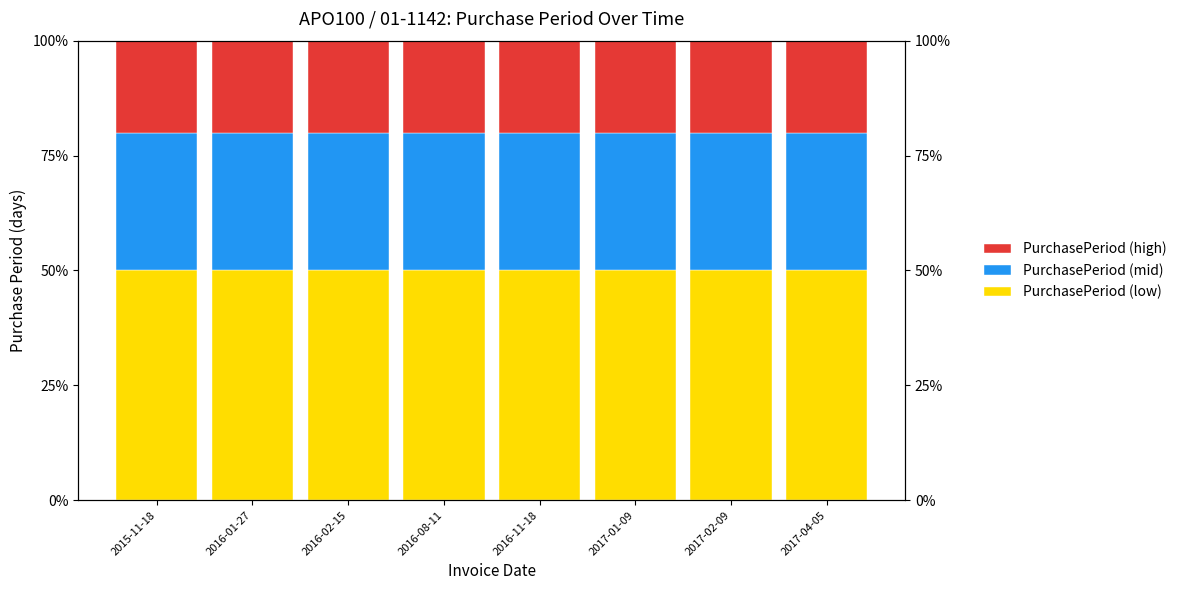

Which series has the widest spread of values?

PurchasePeriod (low)